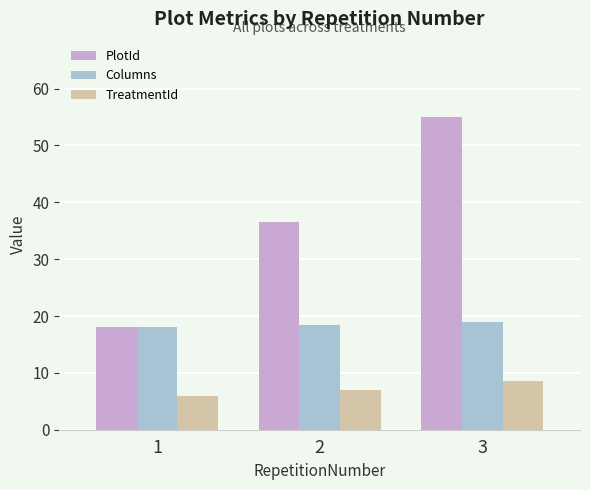

Reading right to left, list all the values displayed in this chart.

PlotId: 55.0	36.5	18.0
Columns: 19.0	18.5	18.0
TreatmentId: 8.5	7.0	6.0